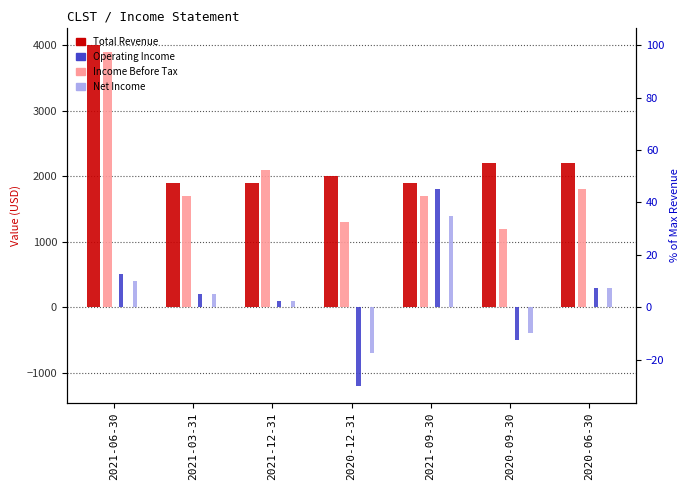

Which has a higher value, 2020-09-30 or 2020-12-31?

2020-09-30